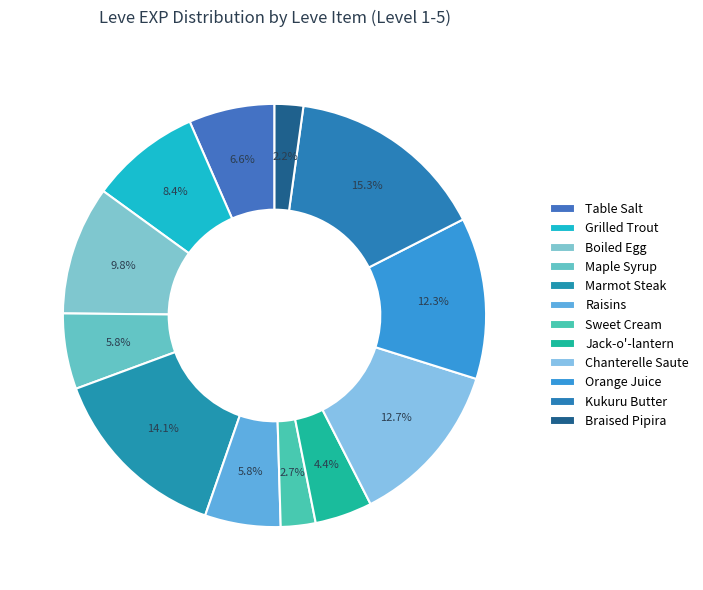

Count the number of slices in the pie.

12